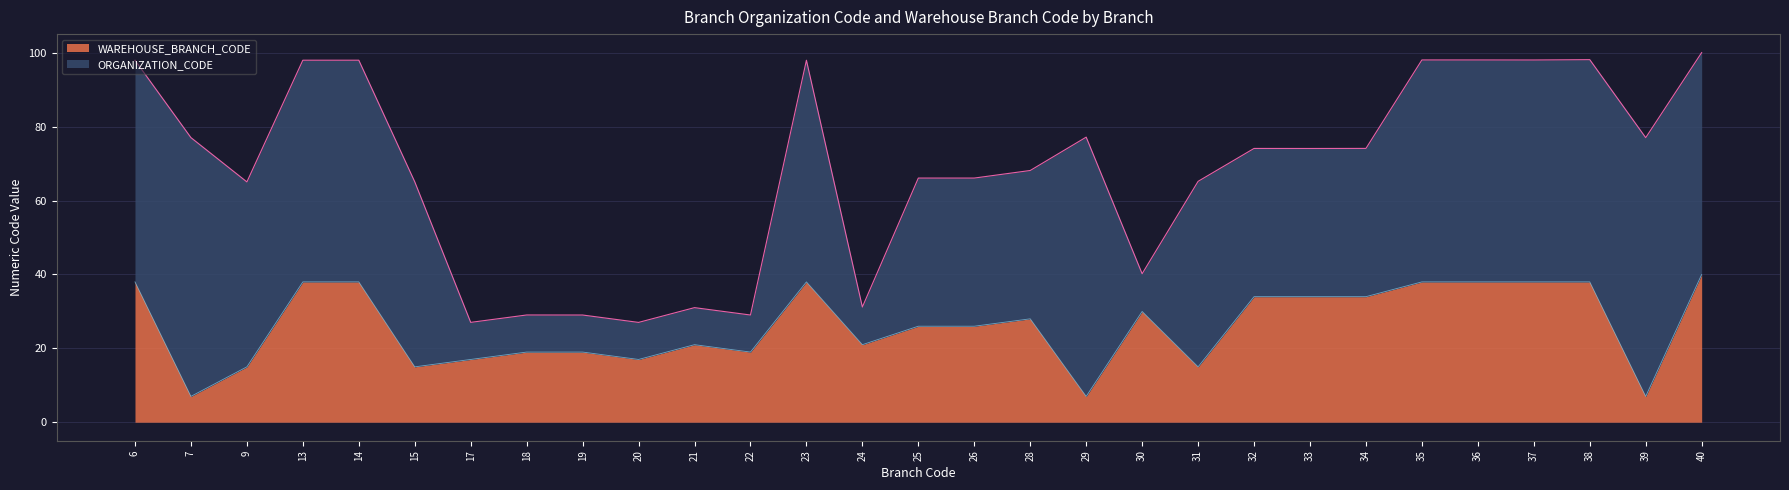

What is the change in value from 20 to 25?

+9